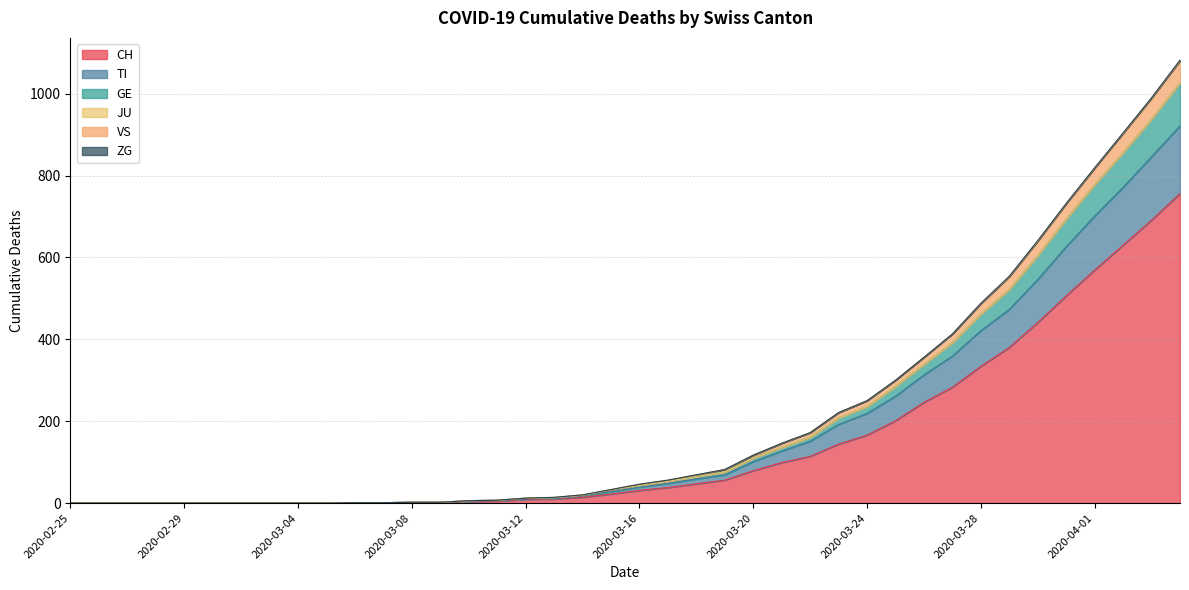

Does the chart display data point markers on the line(s)?

No